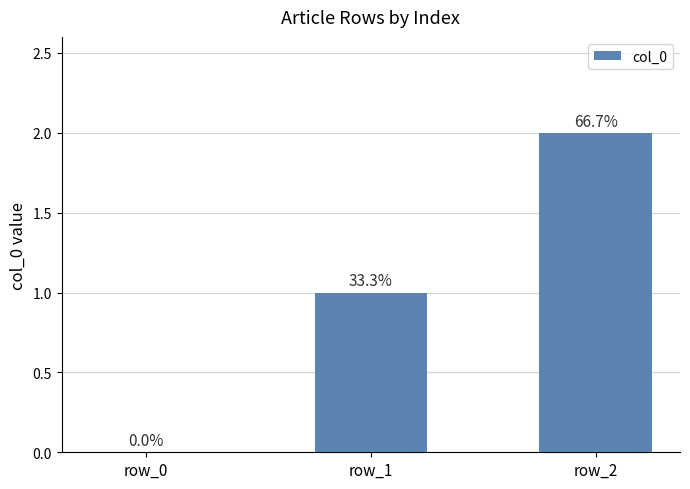

What is the maximum value shown in the chart?

2